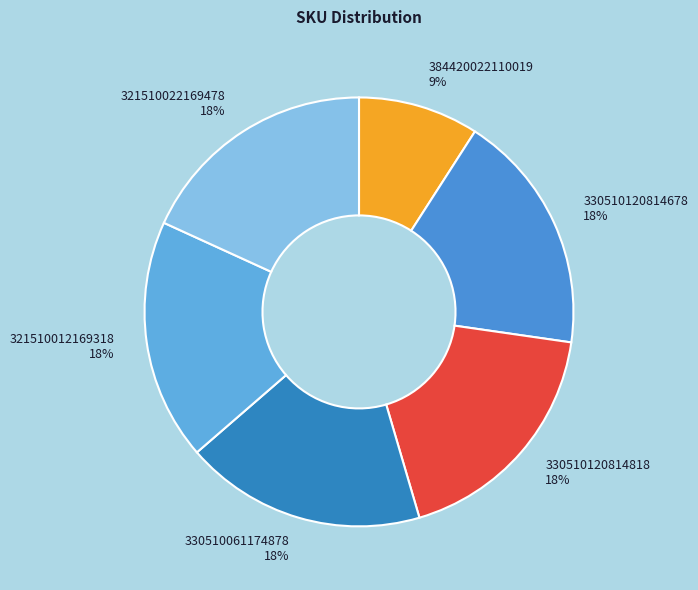

The 384420022110019 slice represents 9% of the pie. True or false?

True